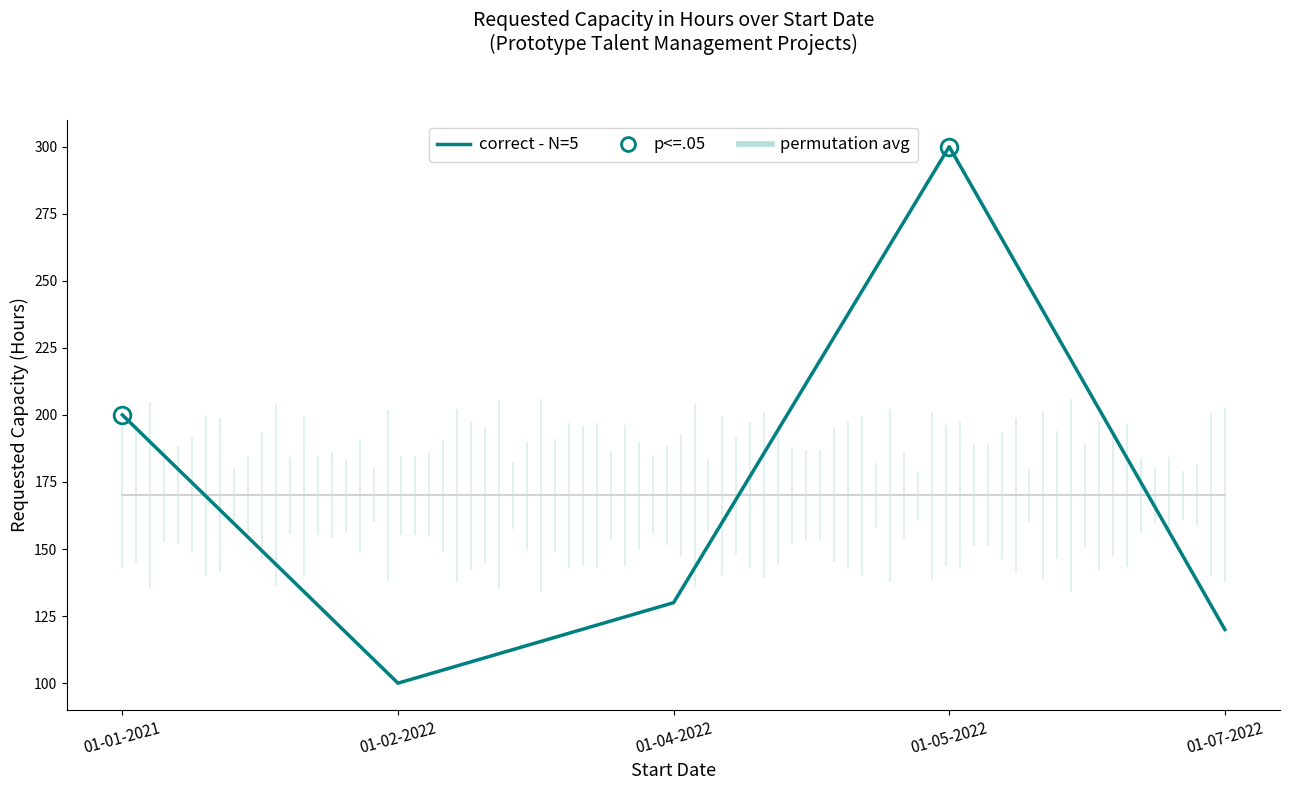

Rank the categories by correct - N=5 value from lowest to highest.

01-02-2022, 01-07-2022, 01-04-2022, 01-01-2021, 01-05-2022